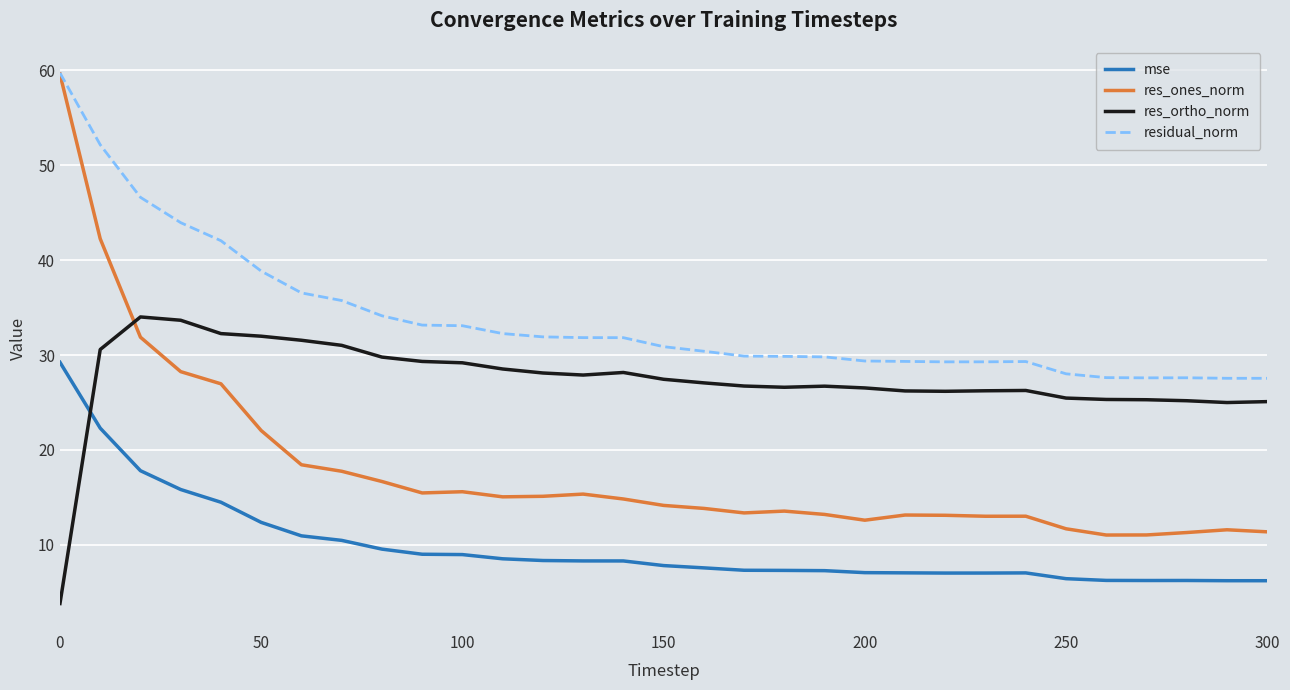

Which series has the largest range (max minus min)?

res_ones_norm